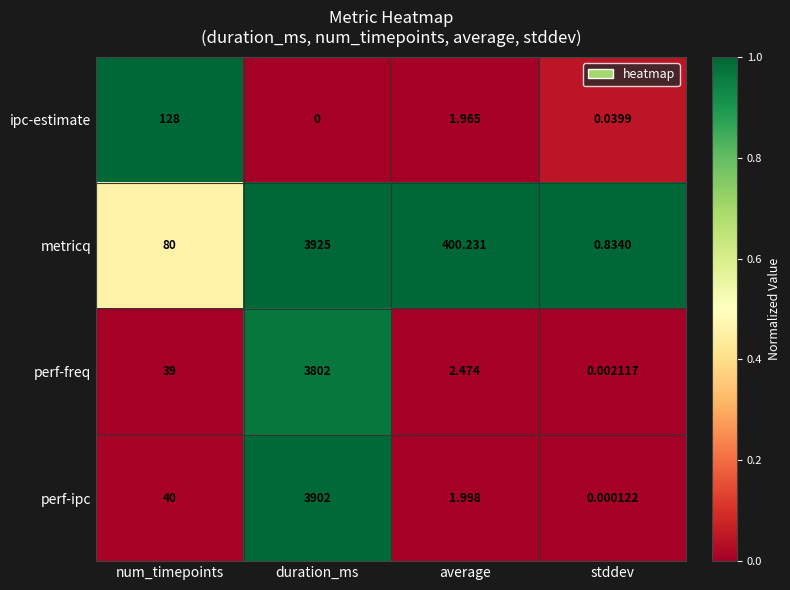

At how many categories does at least one series exceed 0?

4